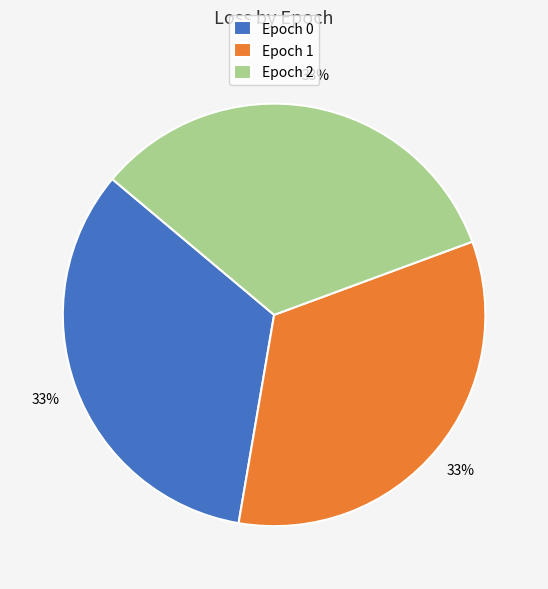

Does Epoch 0 account for over 50% of the chart?

No